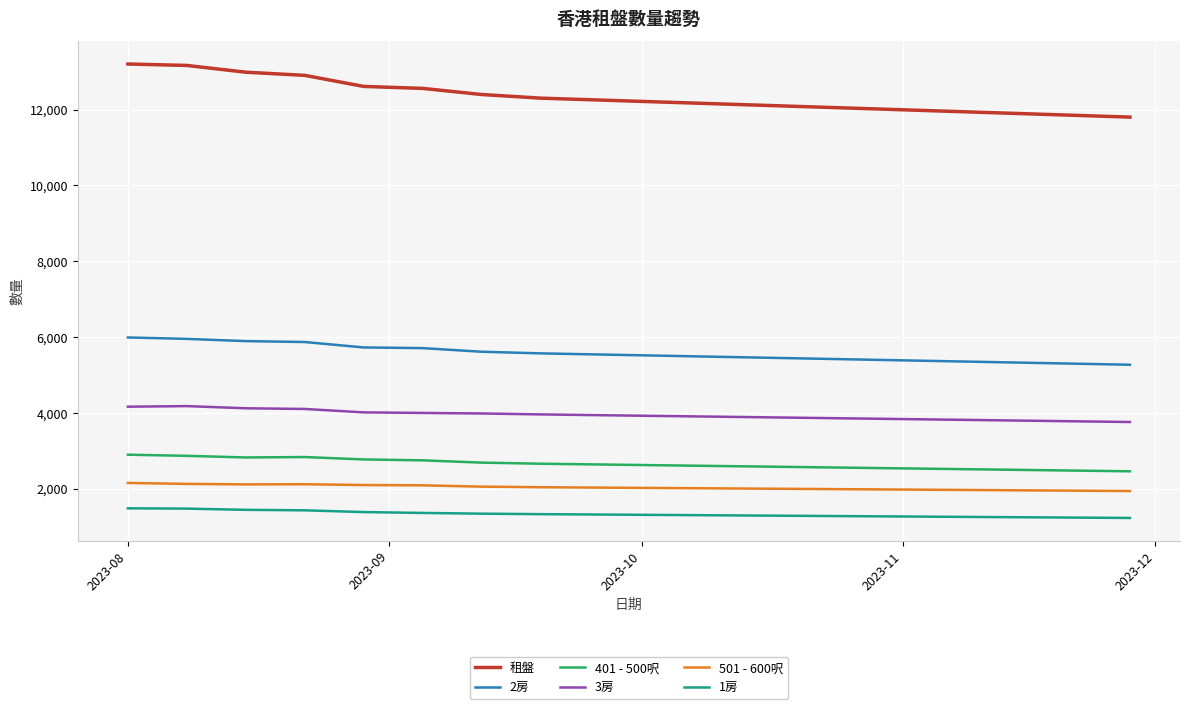

True or false: 3房 and 501 - 600呎 intersect in this chart.

False